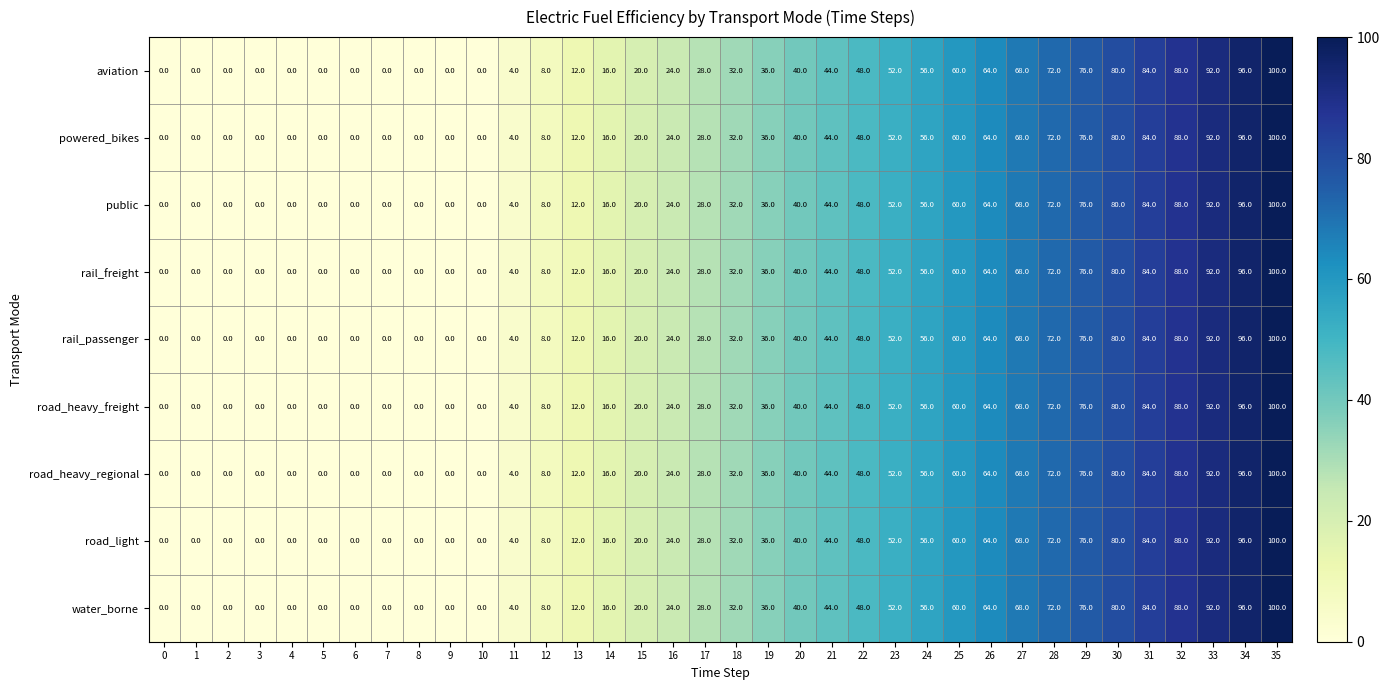

Which category has the highest value across all series?

35